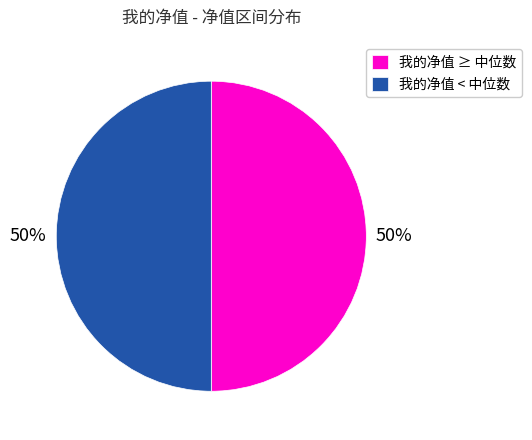

To the nearest percent, what percentage of the pie is 我的净值 ≥ 中位数?

50%